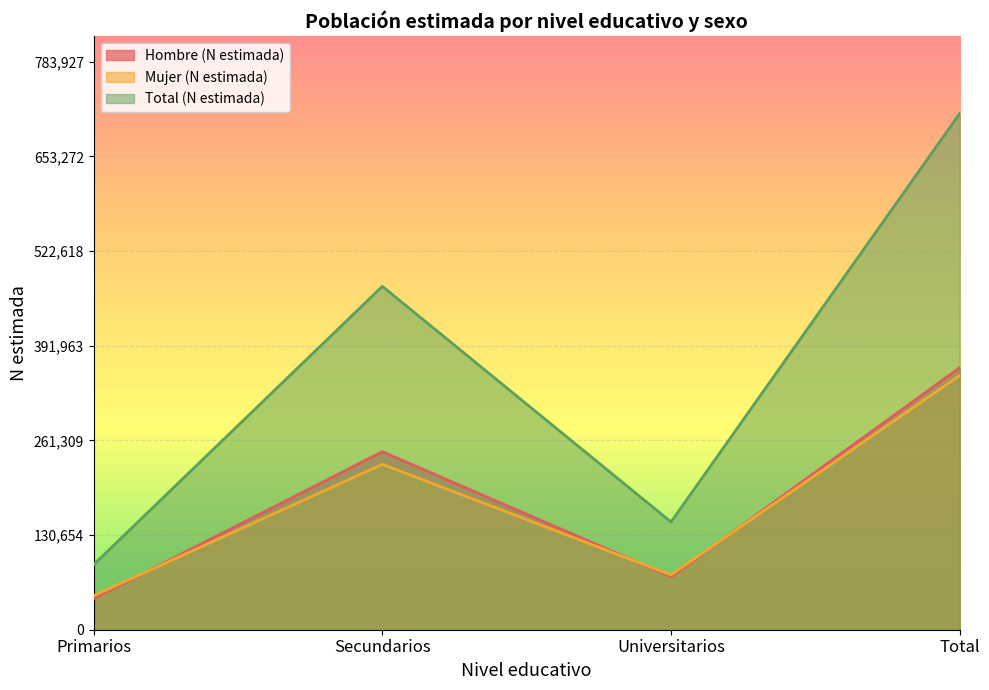

What is the label of the 2nd point from the right?

Universitarios